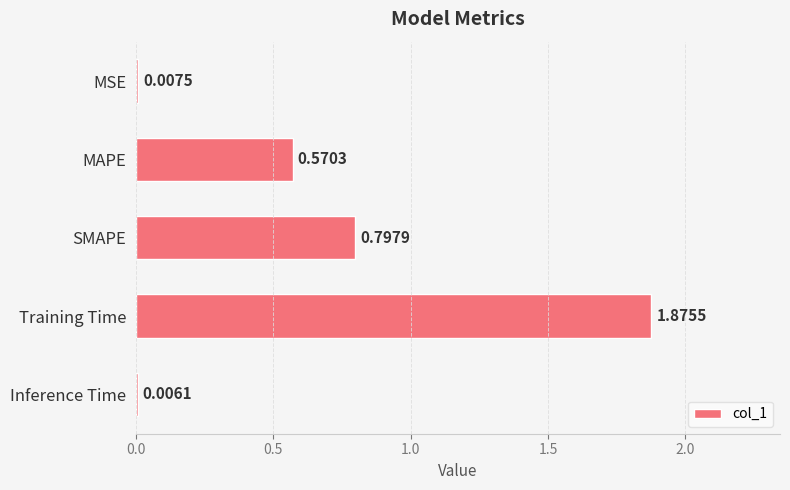

What is the sum of all values?

3.3